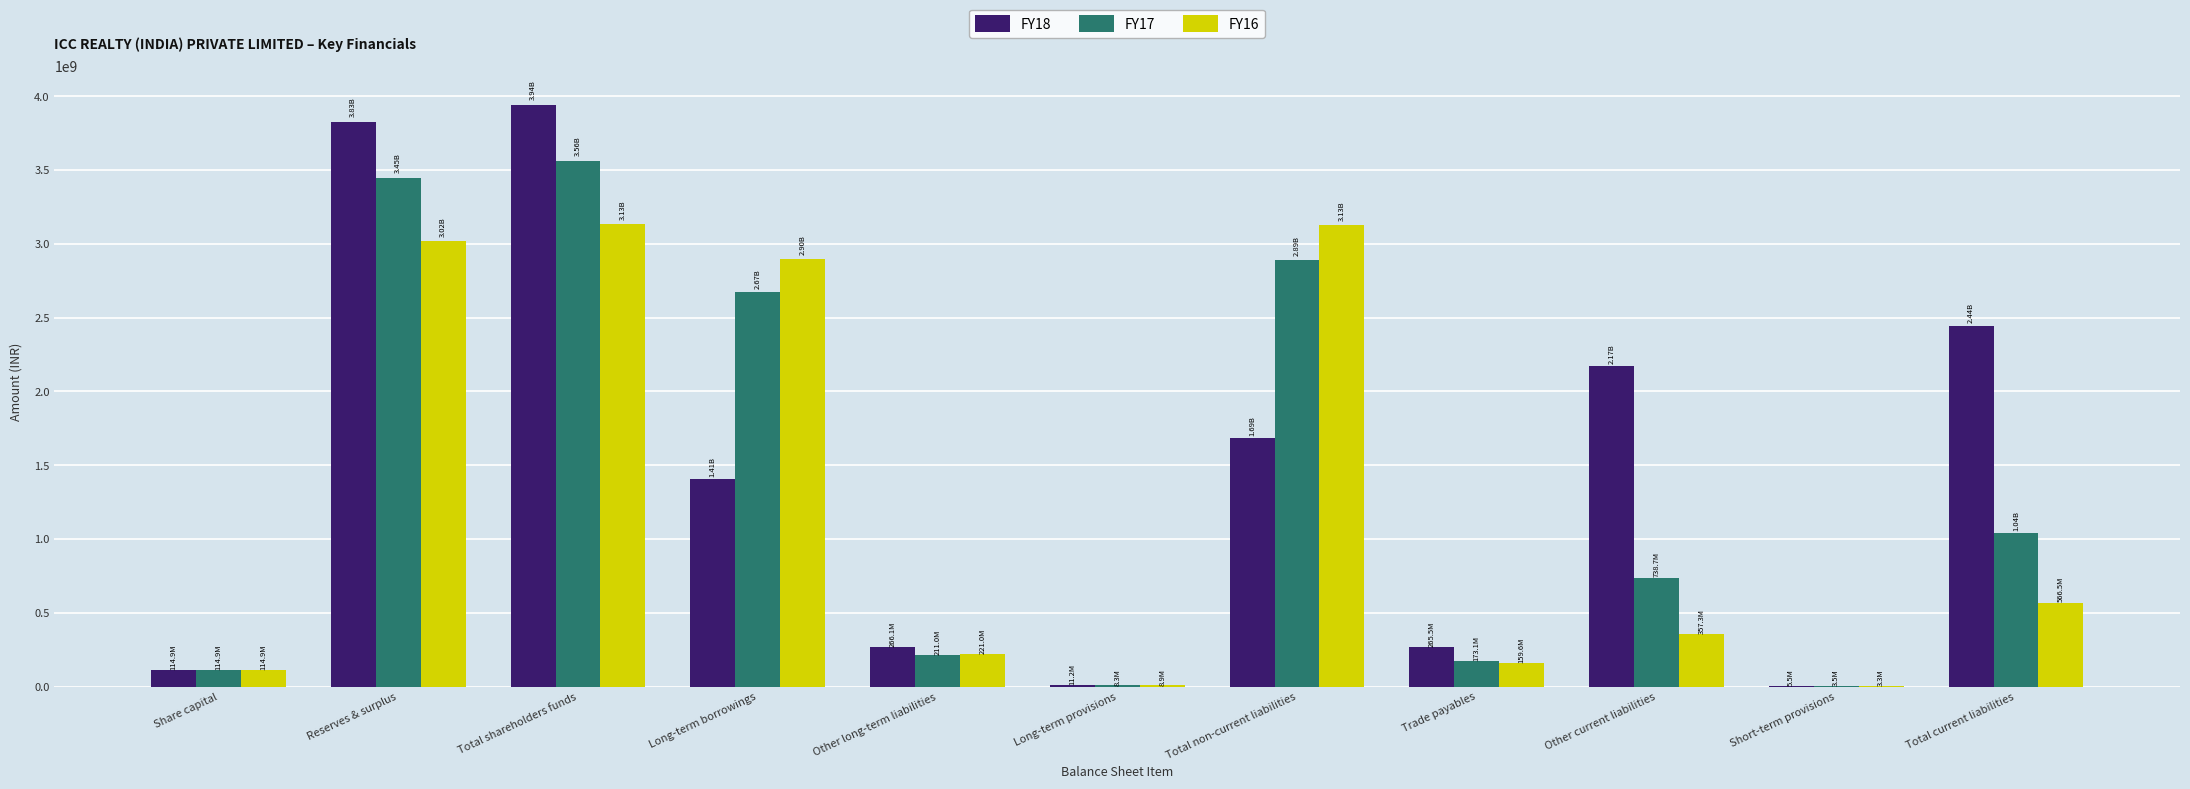

The FY18 series shows 3665411664 at Other current liabilities. True or false?

False